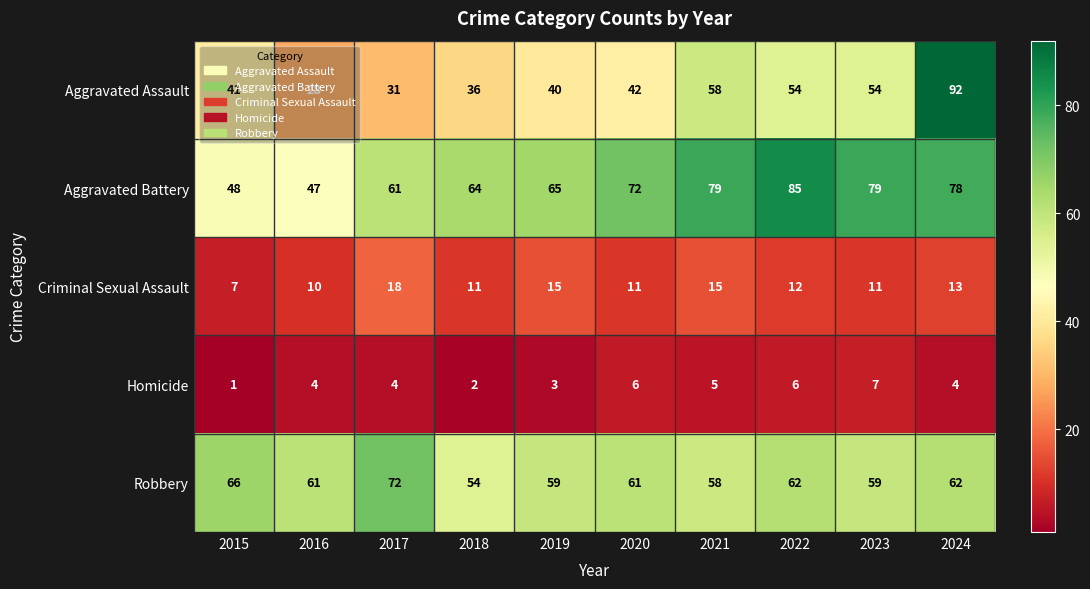

How many distinct data groups are displayed?

5